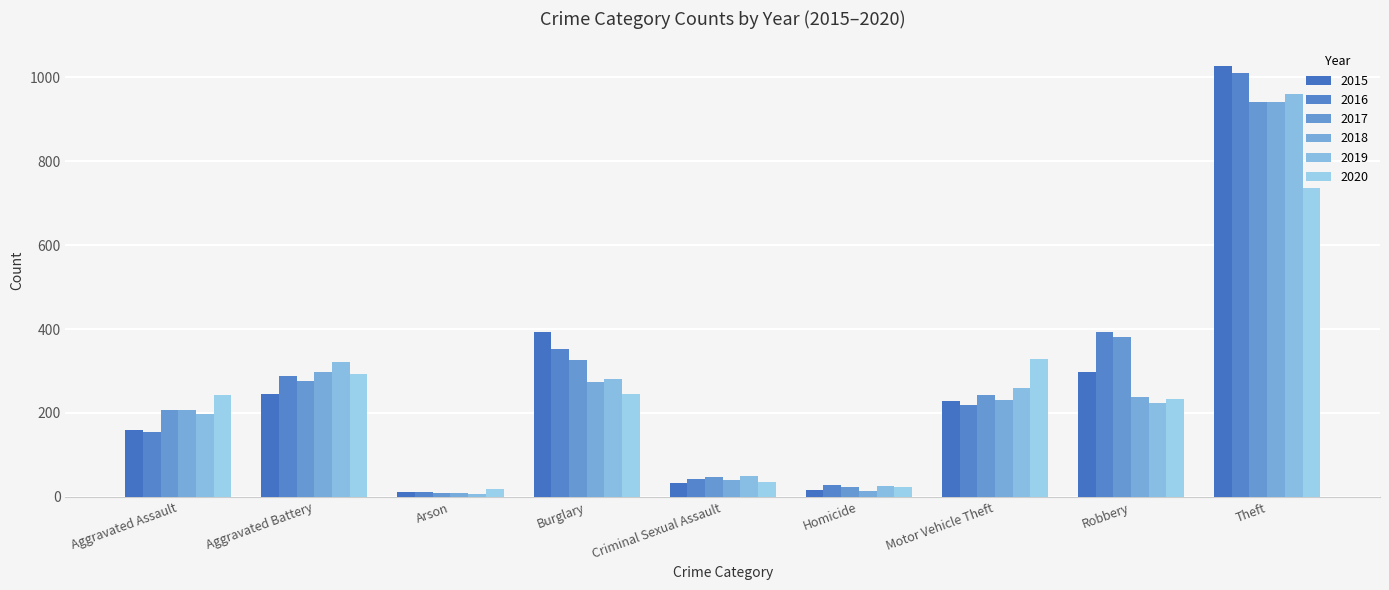

Is the value of 2017 at Homicide greater than the value of 2015 at Burglary?

No